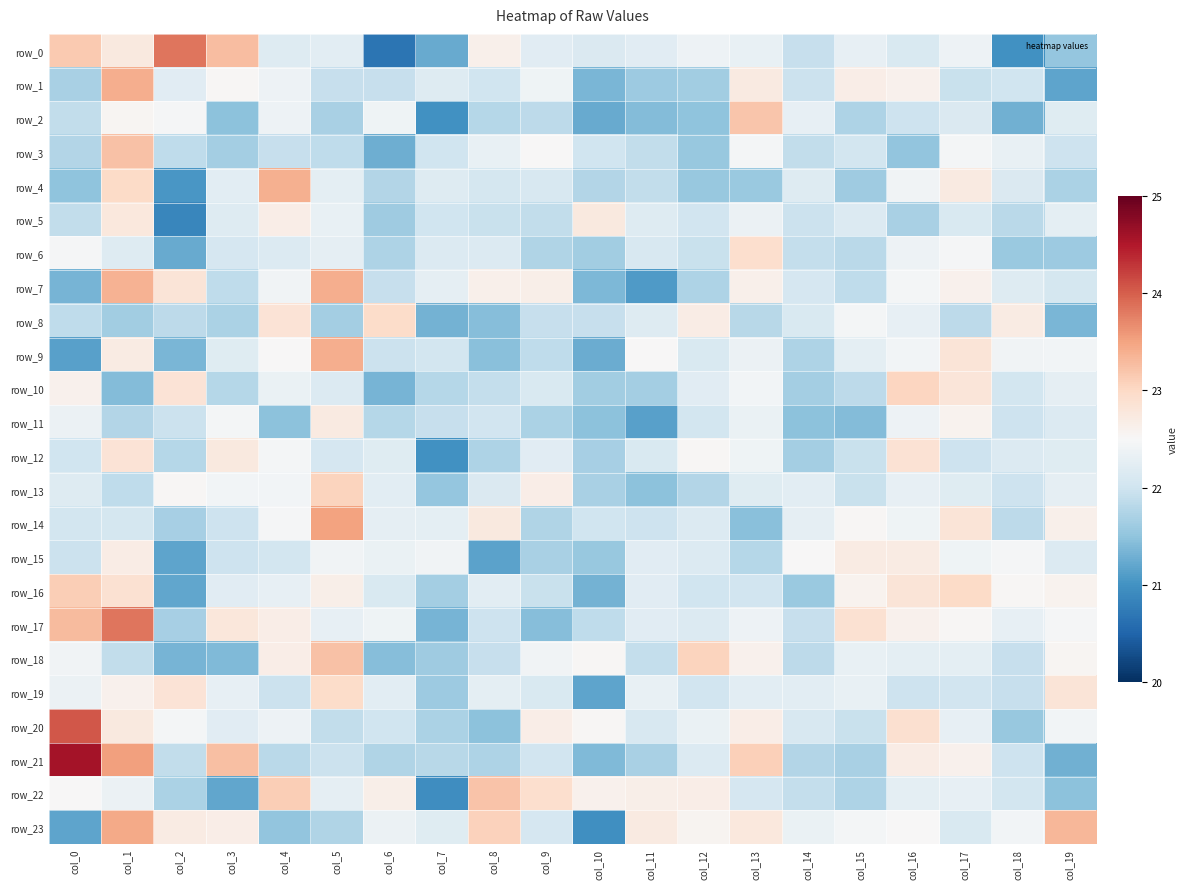

What is the sum of all row_11 values?

439.2